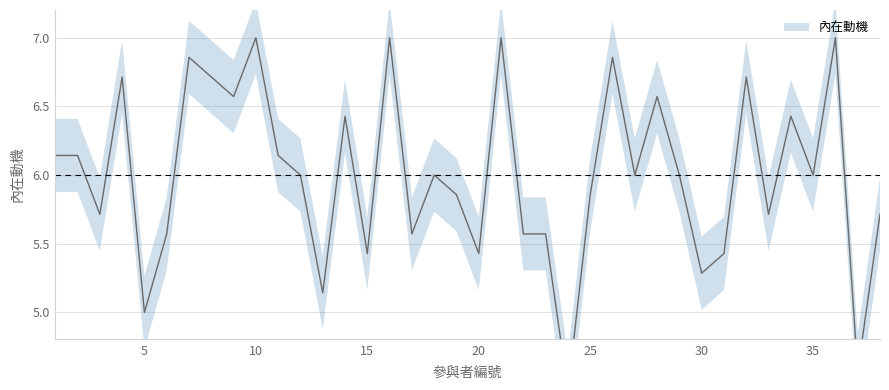

List the labels in order of value, smallest first.

24, 37, 5, 13, 30, 15, 20, 31, 6, 17, 22, 23, 3, 33, 38, 19, 25, 12, 18, 27, 29, 35, 1, 2, 11, 14, 34, 9, 28, 4, 8, 32, 7, 26, 10, 16, 21, 36